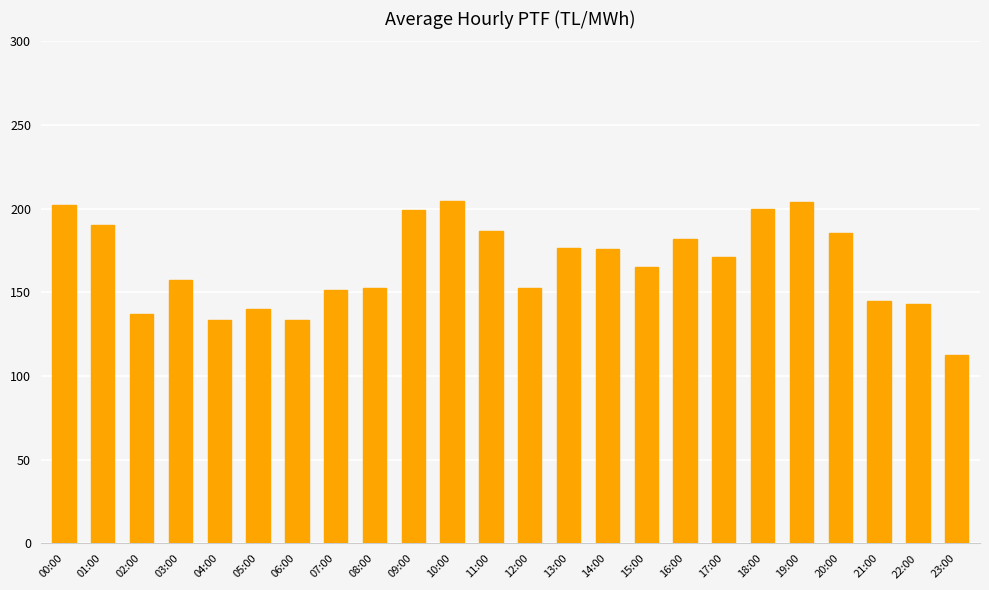

Which has a higher value, 00:00 or 04:00?

00:00